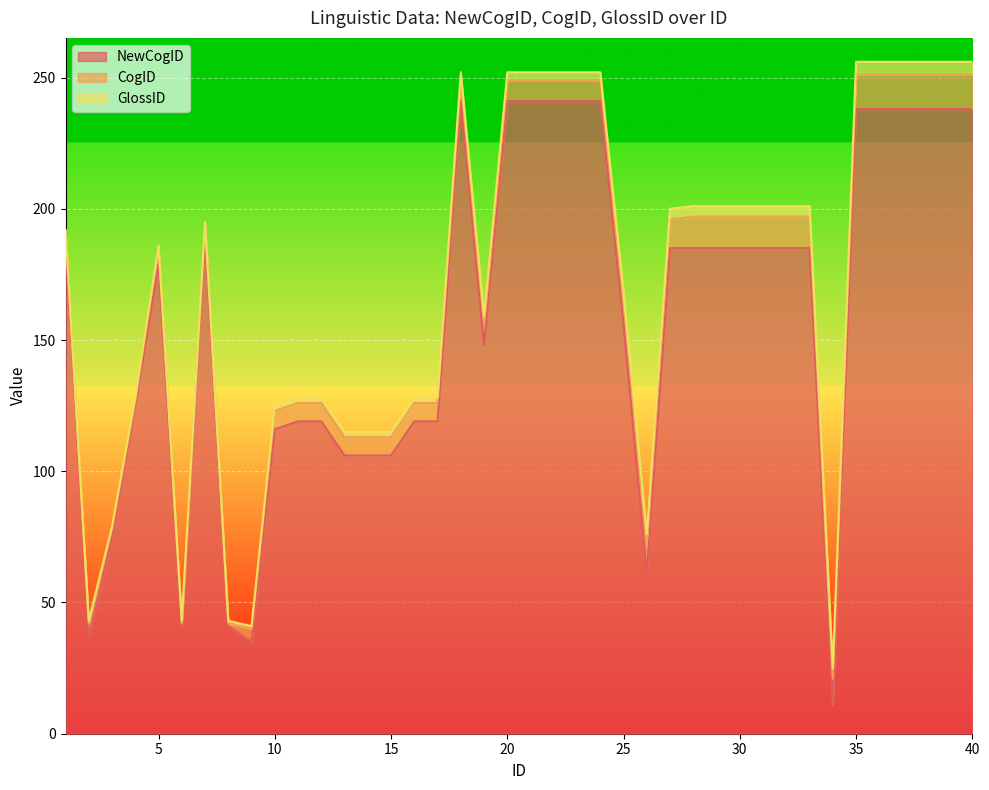

How many values in the NewCogID series exceed 185?

14